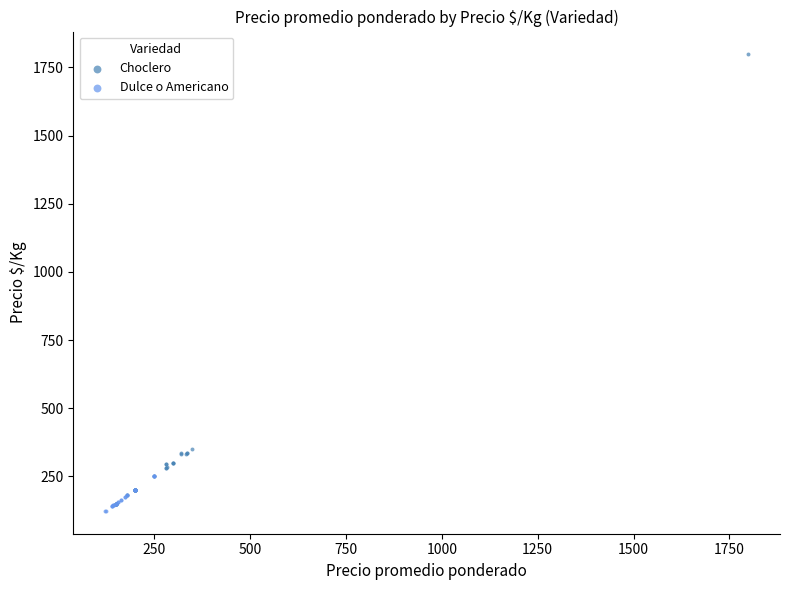

Which series reaches the maximum Y coordinate?

Choclero